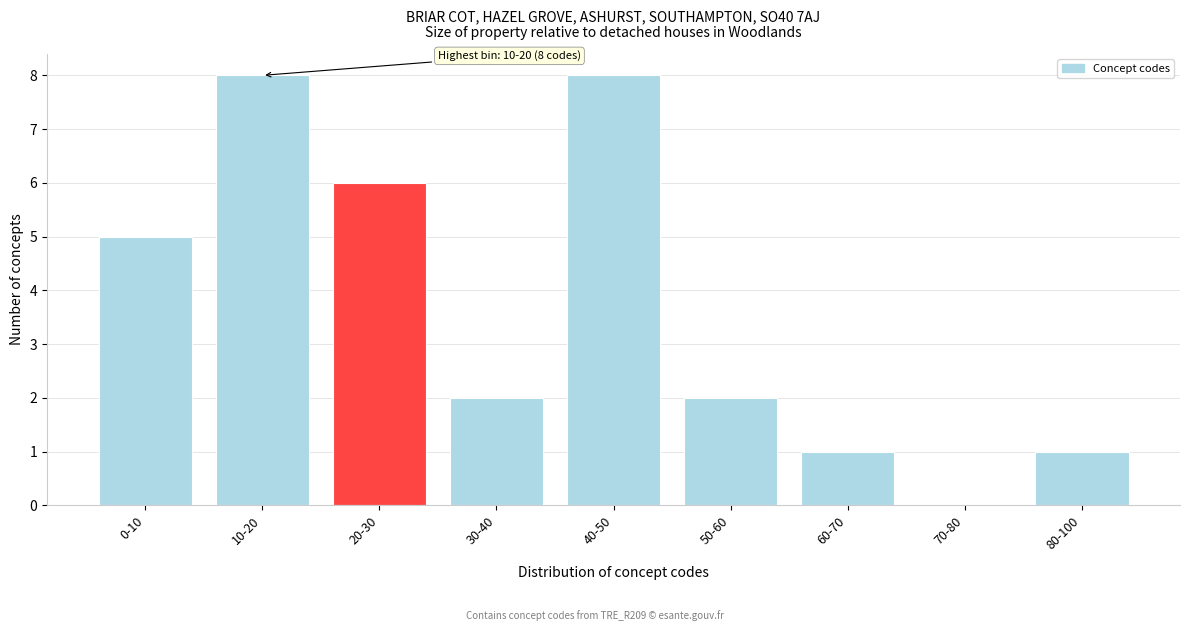

Reading left to right, extract all data points from this chart.

0-10=5	10-20=8	20-30=6	30-40=2	40-50=8	50-60=2	60-70=1	70-80=0	80-100=1